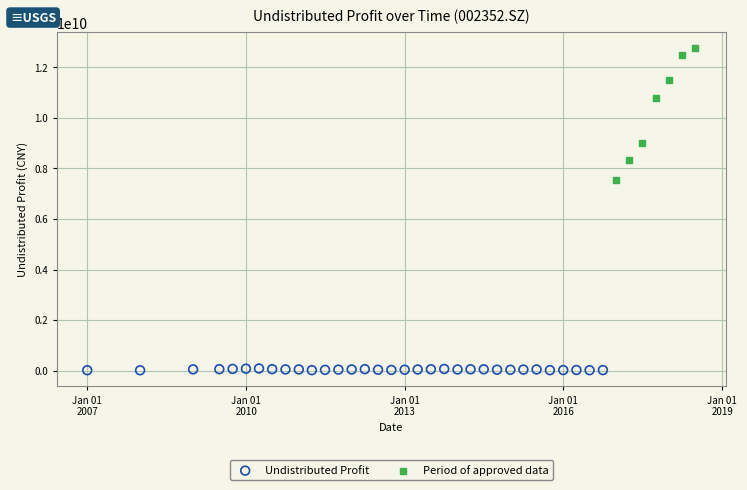

Which series reaches the minimum Y coordinate?

Undistributed Profit